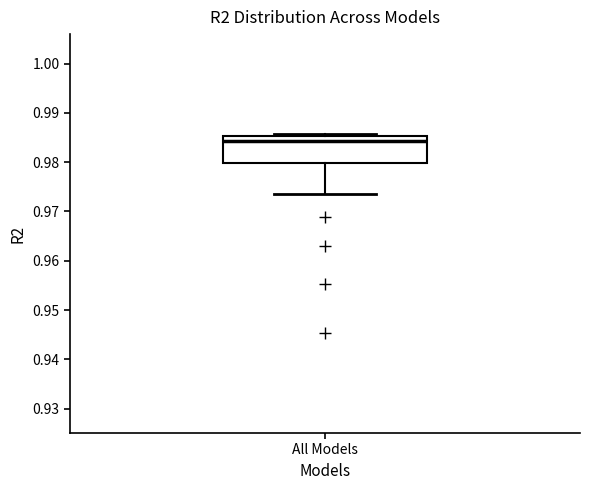

Where does the lower whisker of the box for All Models end on the y-axis? The values are not printed on the chart, so give them approximately, as read against the axis.

0.974